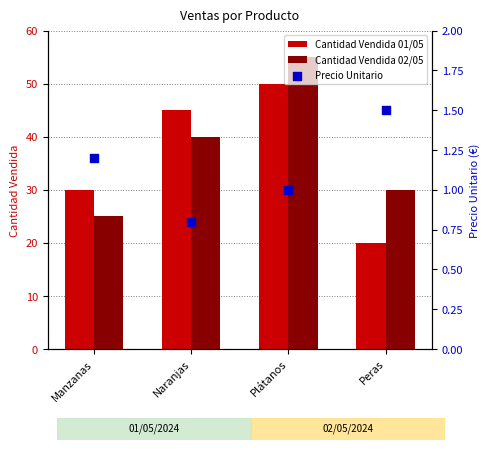

What is the total value across all series at Peras?

51.5